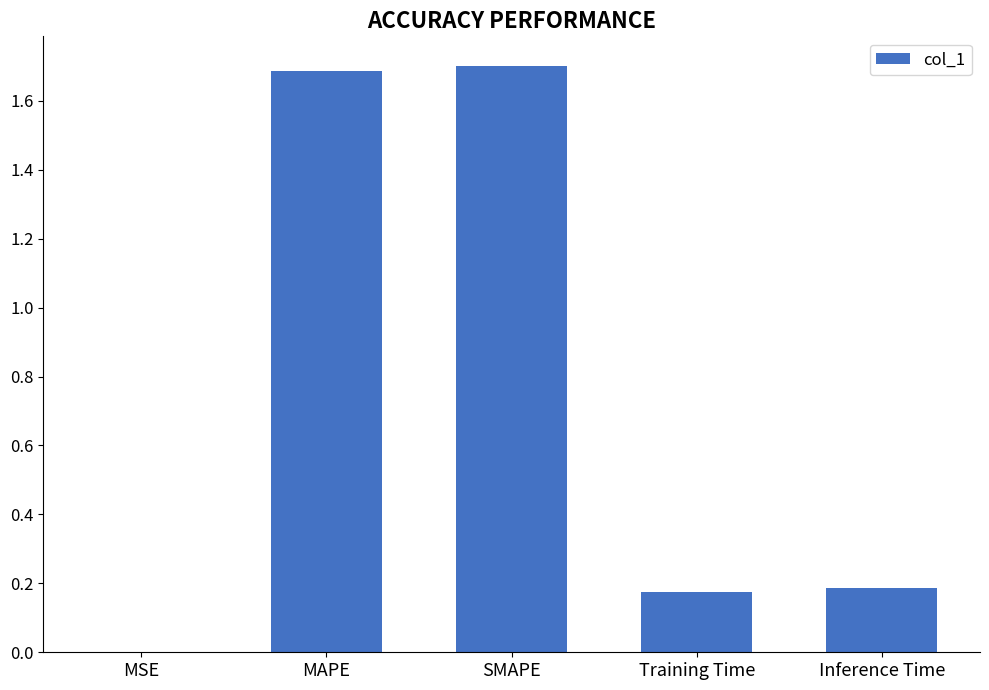

What is the sum of the values at SMAPE and Training Time?

1.9